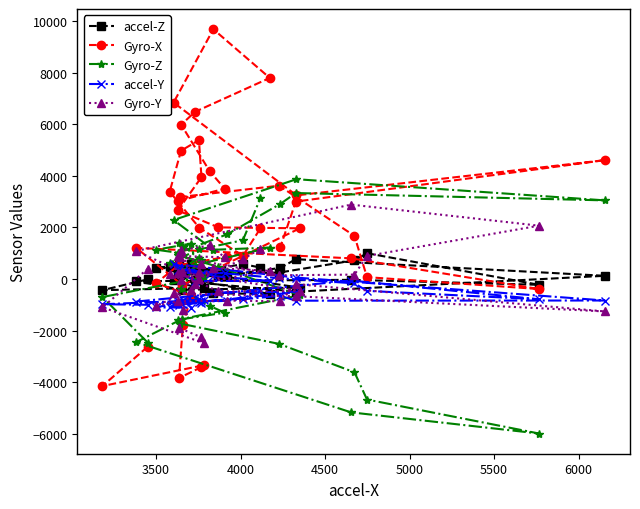

How many values in Gyro-Z are above zero?

25